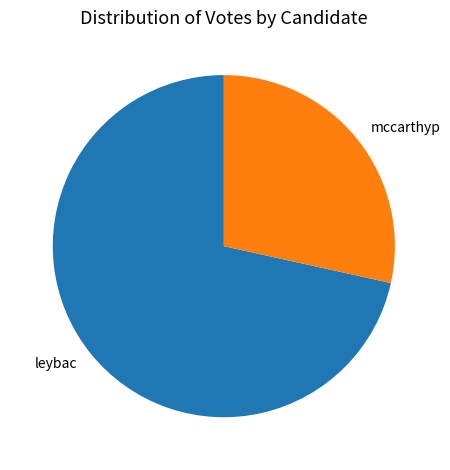

Count the number of slices in the pie.

2